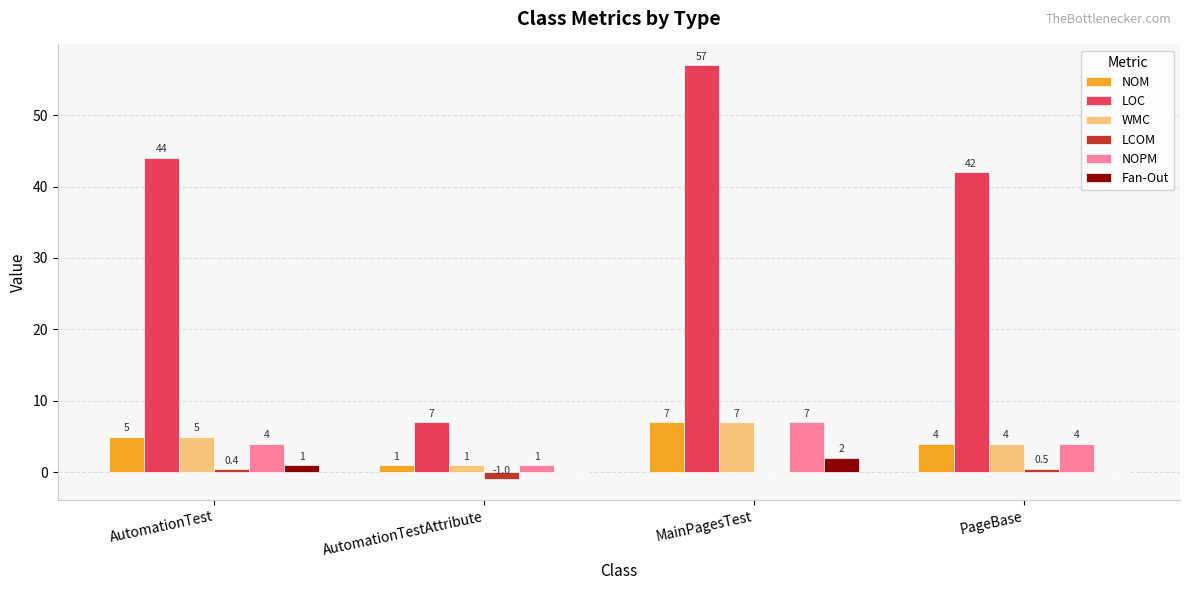

Is it true that WMC equals 7.0 at MainPagesTest?

True